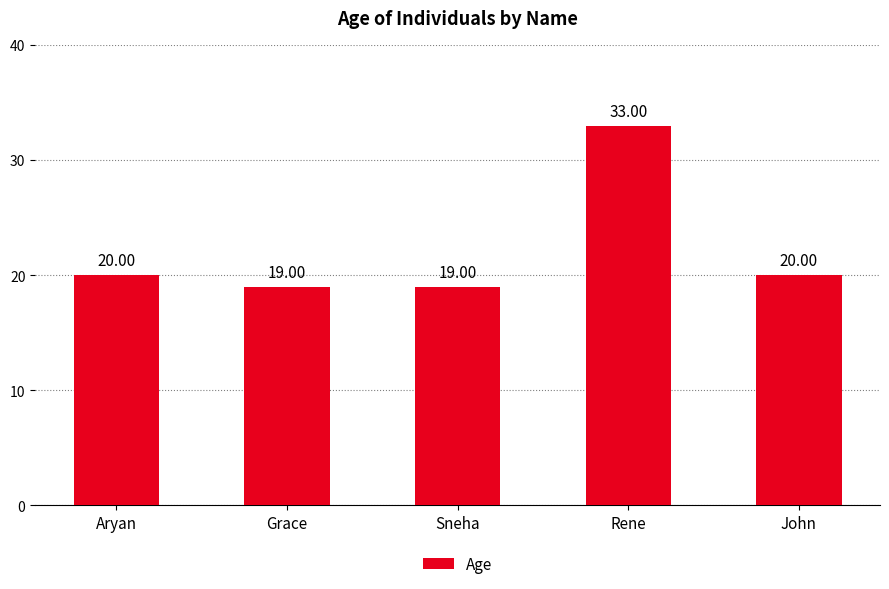

Does the chart contain stacked bars?

No